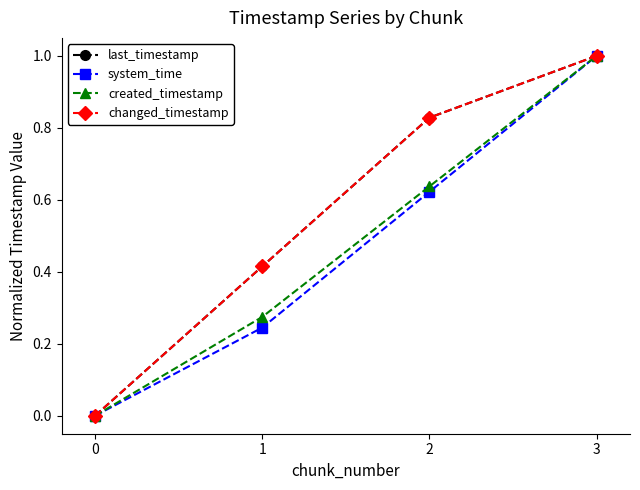

How many lines are shown in the chart?

4